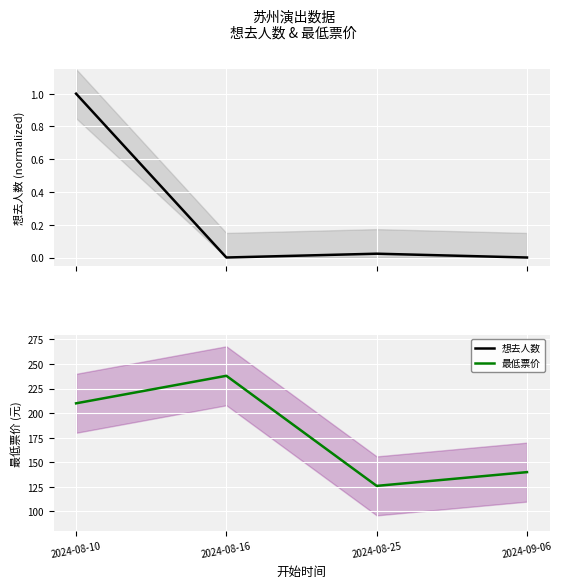

What is the label of the 1st point from the right?

2024-09-06